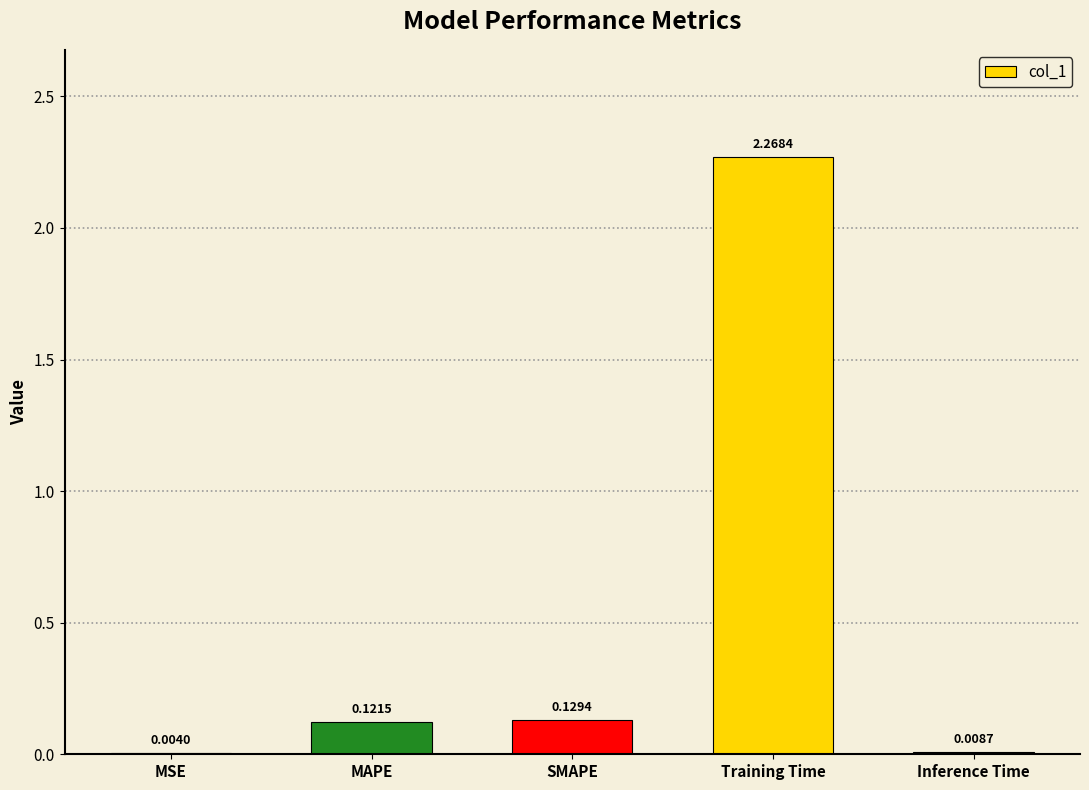

Which label corresponds to the largest value in the chart?

Training Time